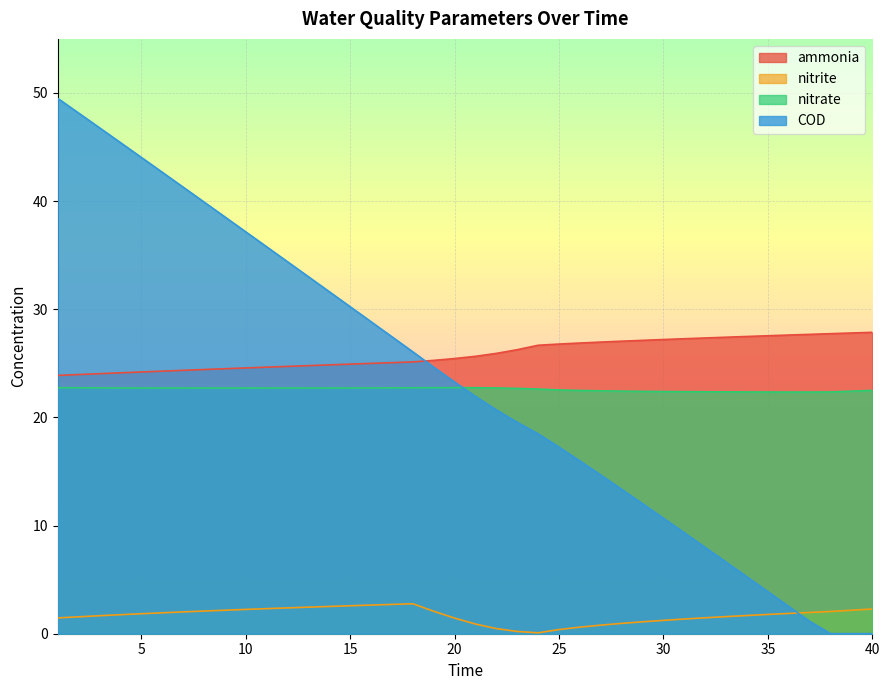

What is the value of the nitrate point at the 26th from the left?

22.5